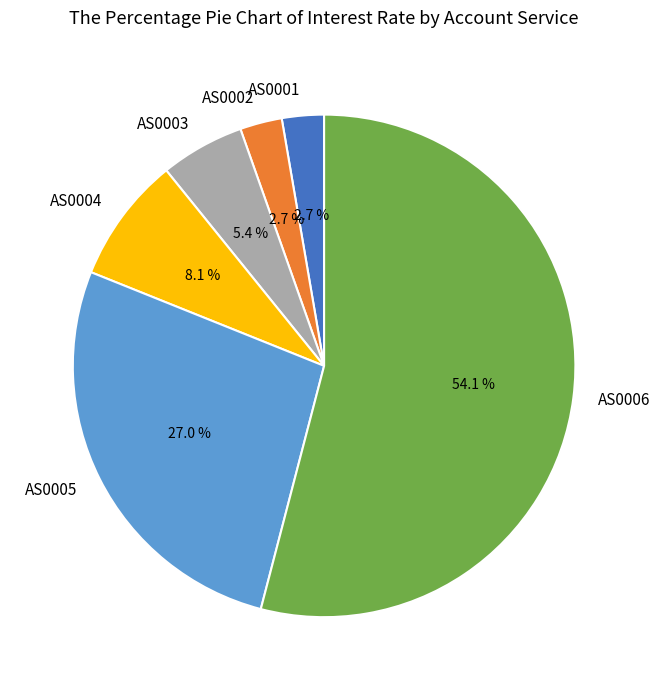

Which slice represents more than half of the pie?

AS0006